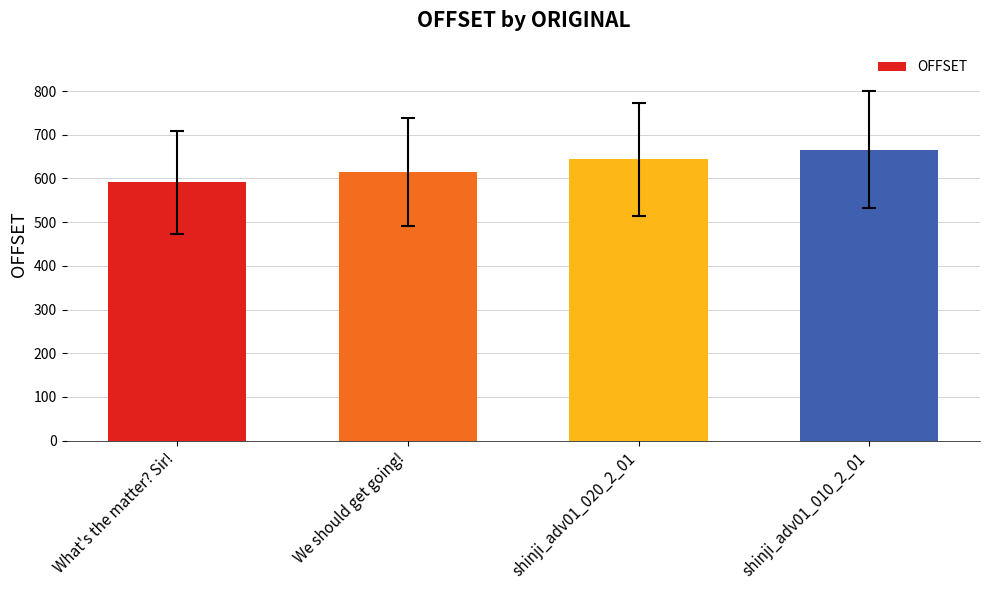

How many bars are there in total?

4